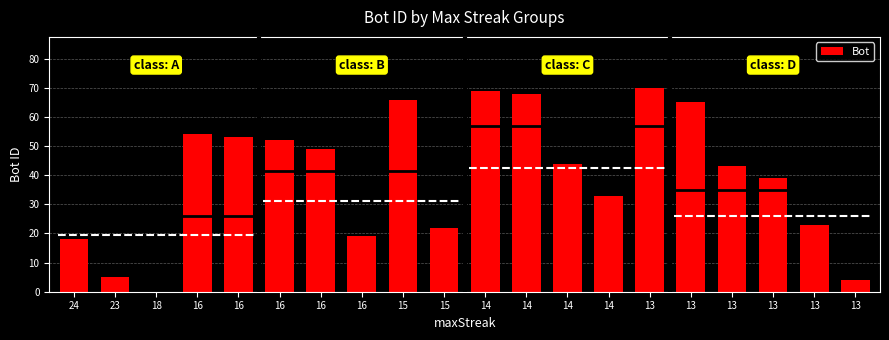

The value at 23 is 5. True or false?

True